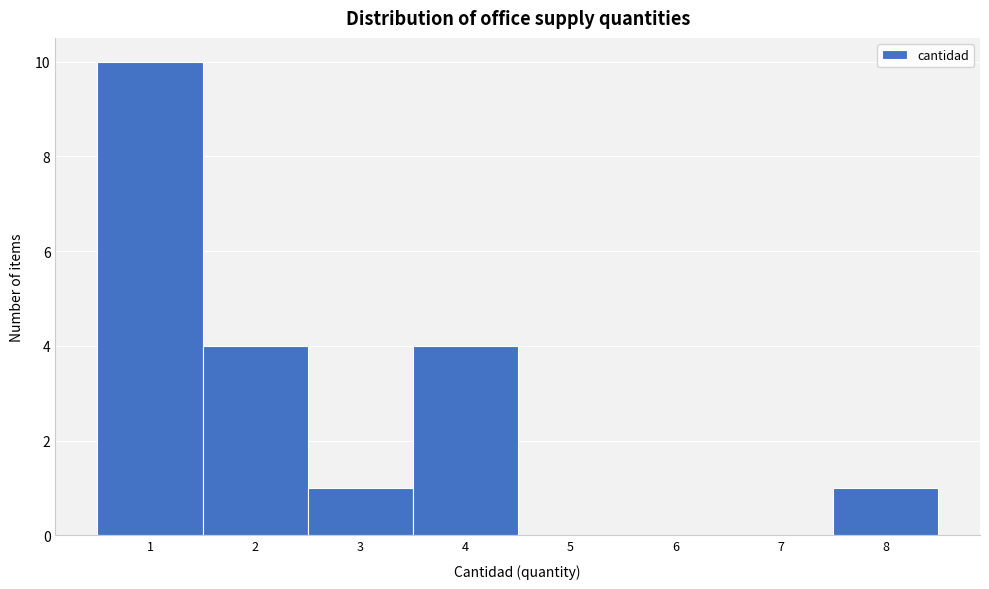

Over which range of the x-axis is the bar tallest?

0.5 to 1.5